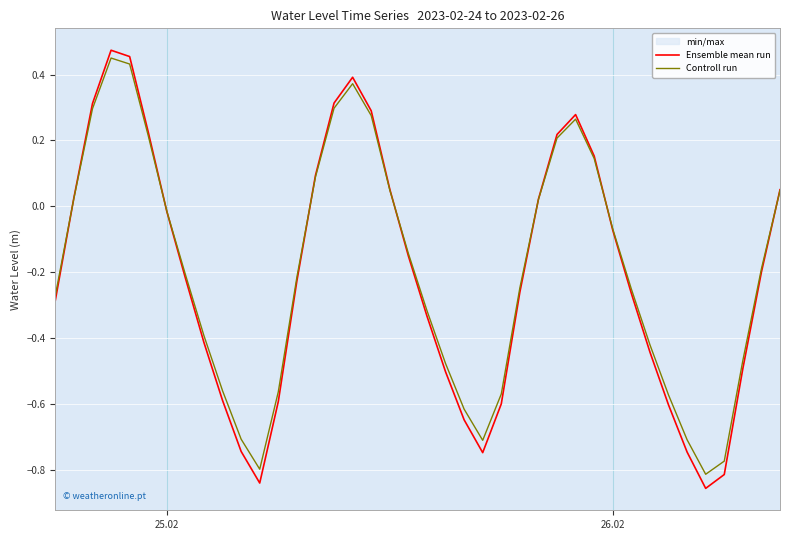

How many data points in Ensemble mean run are above 0?

15